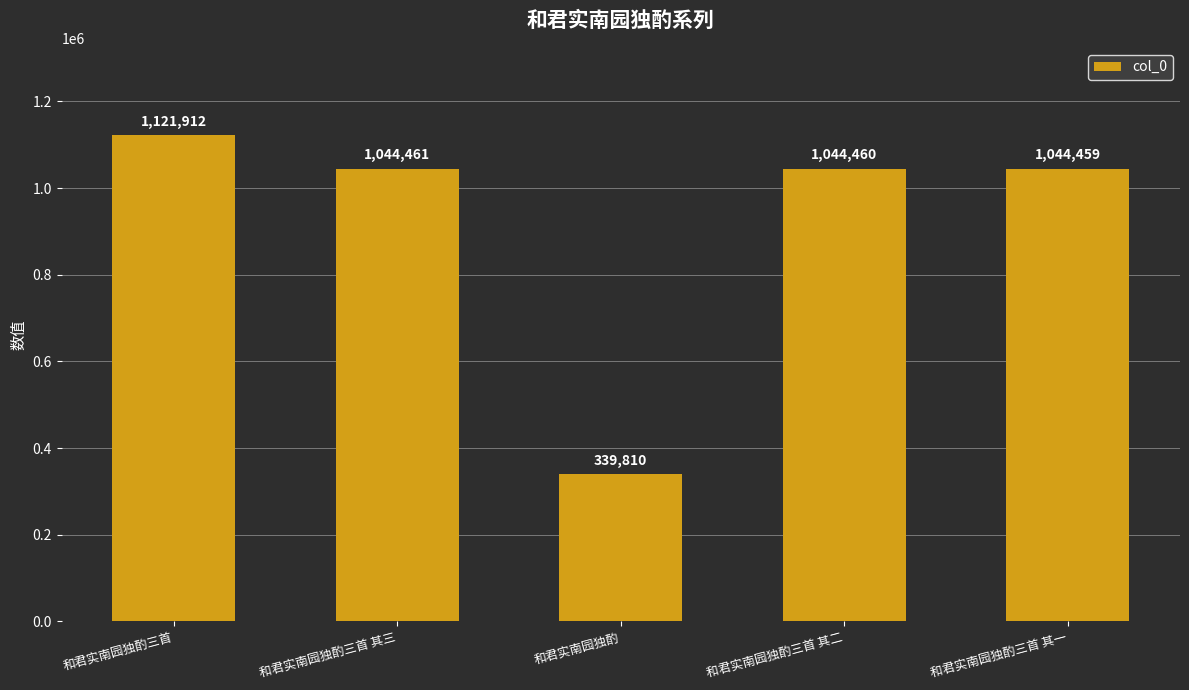

Where is the data nearest to the value 730861?

和君实南园独酌三首 其一